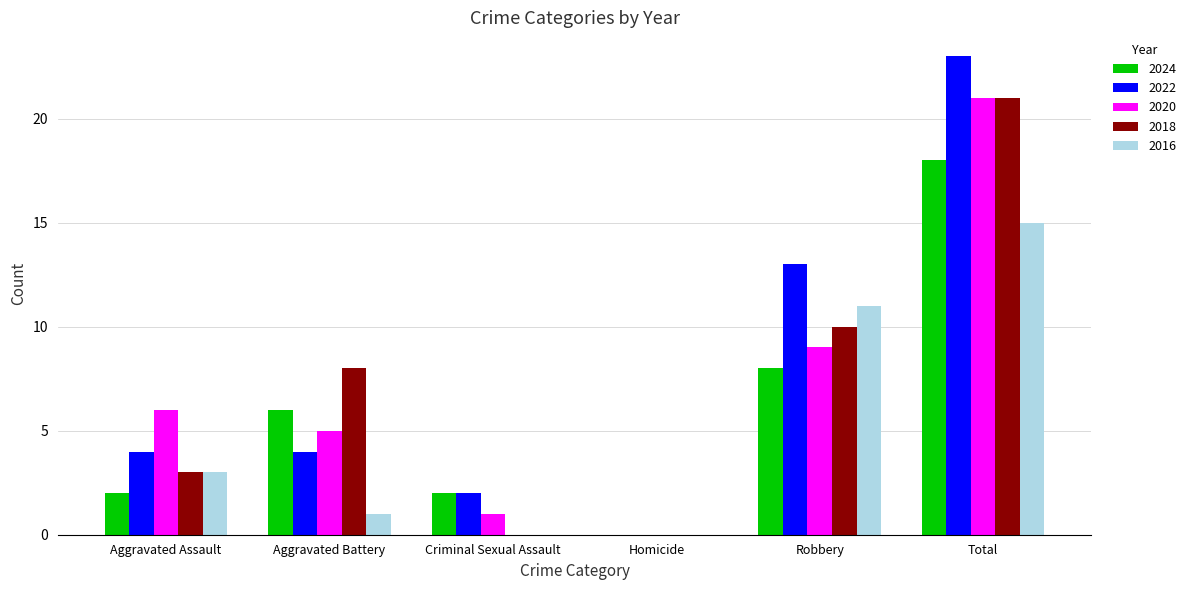

Which series has the largest total across all categories?

2022